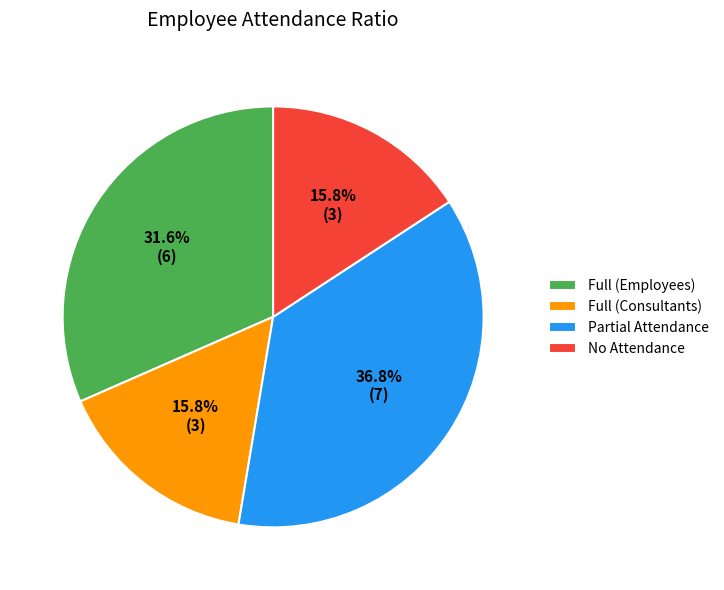

Is there a majority slice in this chart?

No